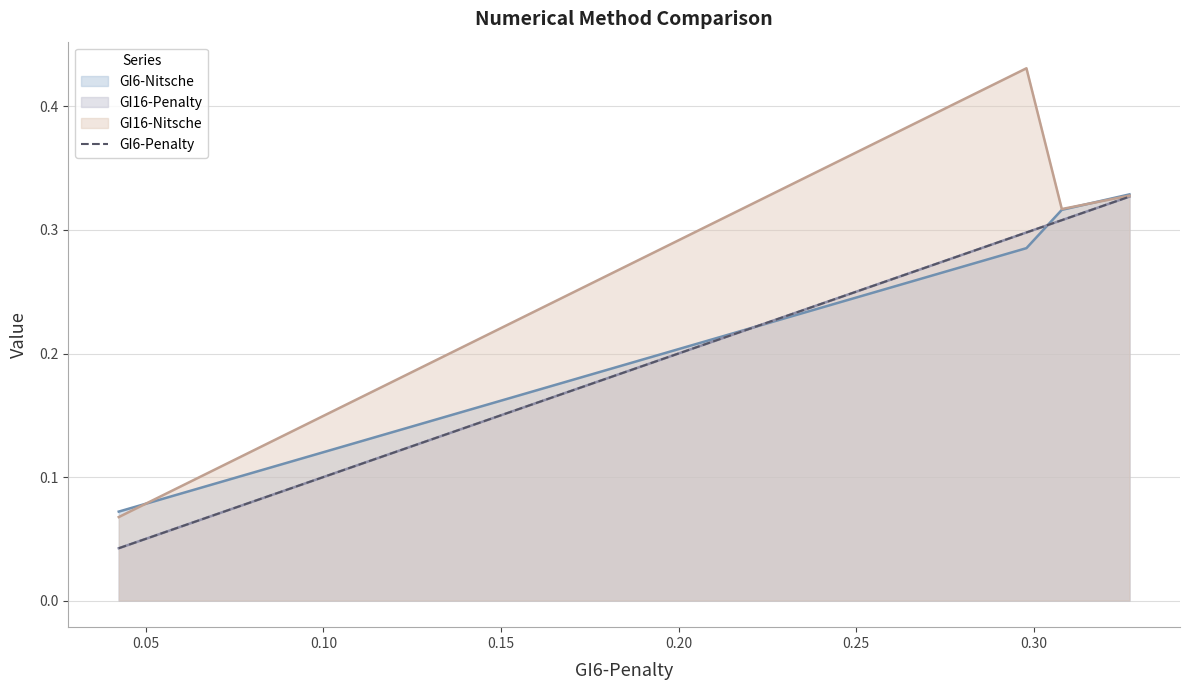

Which series has the largest total across all categories?

GI16-Nitsche